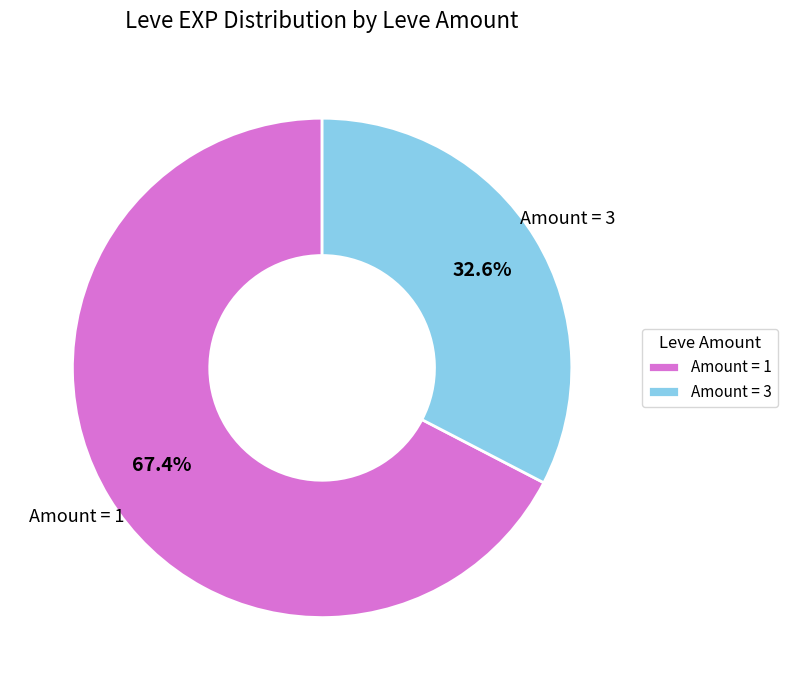

Between Amount = 1 and Amount = 3, which is larger?

Amount = 1